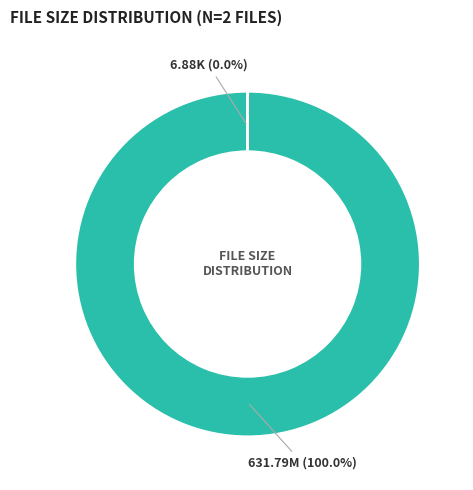

Which slice is the largest?

tot.13.05.25.nina.mp4